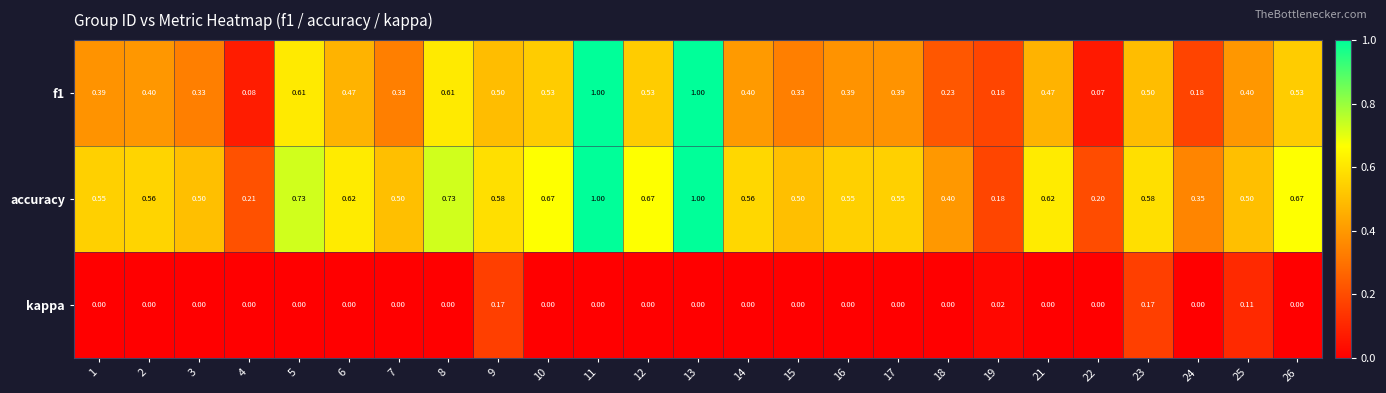

Which series has the largest total across all categories?

accuracy